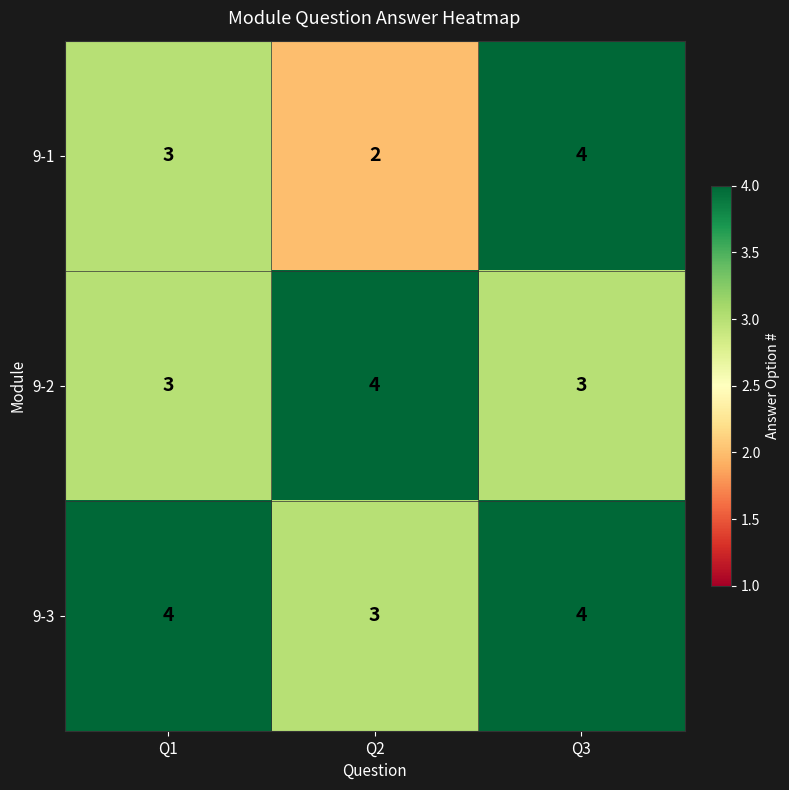

What is the total value across all series at Q3?

11